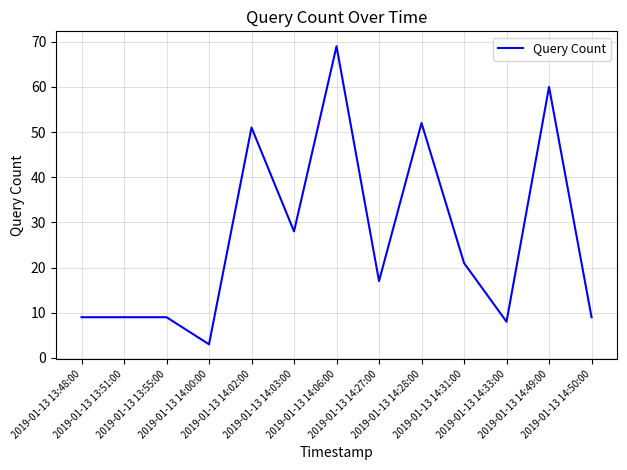

What is the greatest value displayed?

69